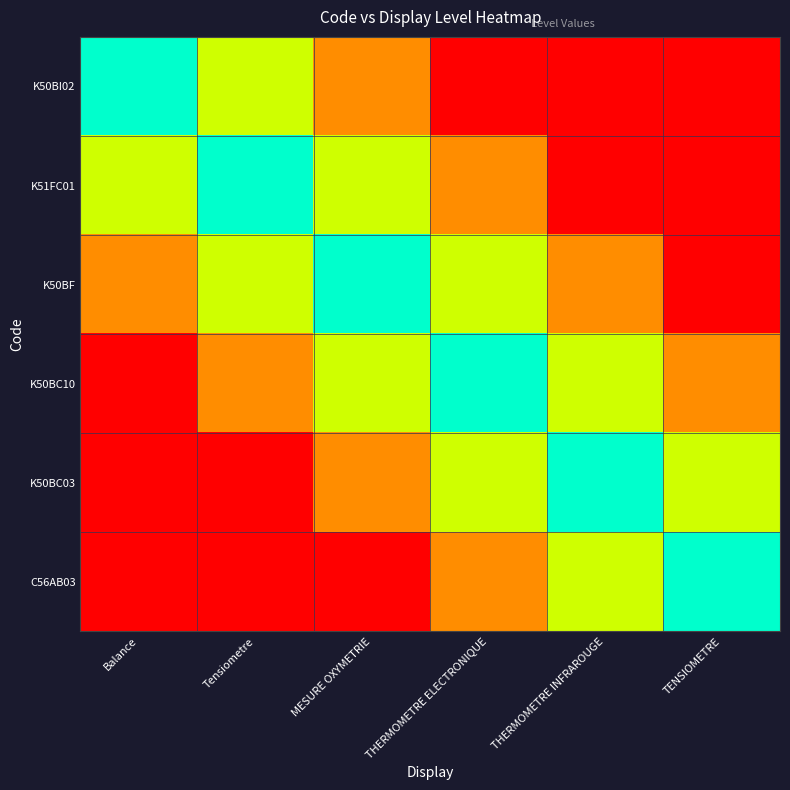

Which has a higher value, THERMOMETRE INFRAROUGE or Tensiometre?

Tensiometre